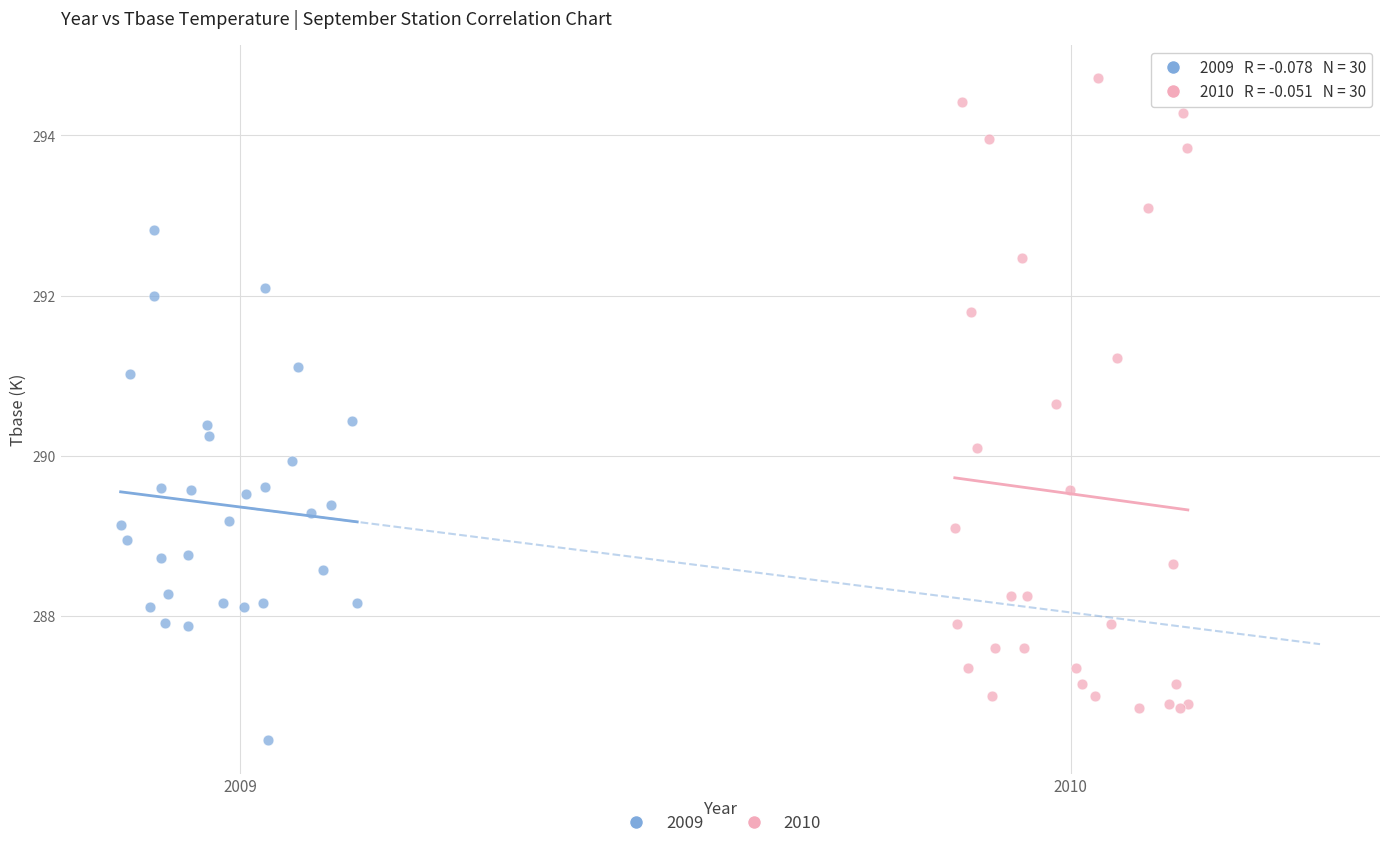

Which series reaches the maximum Y coordinate?

2010